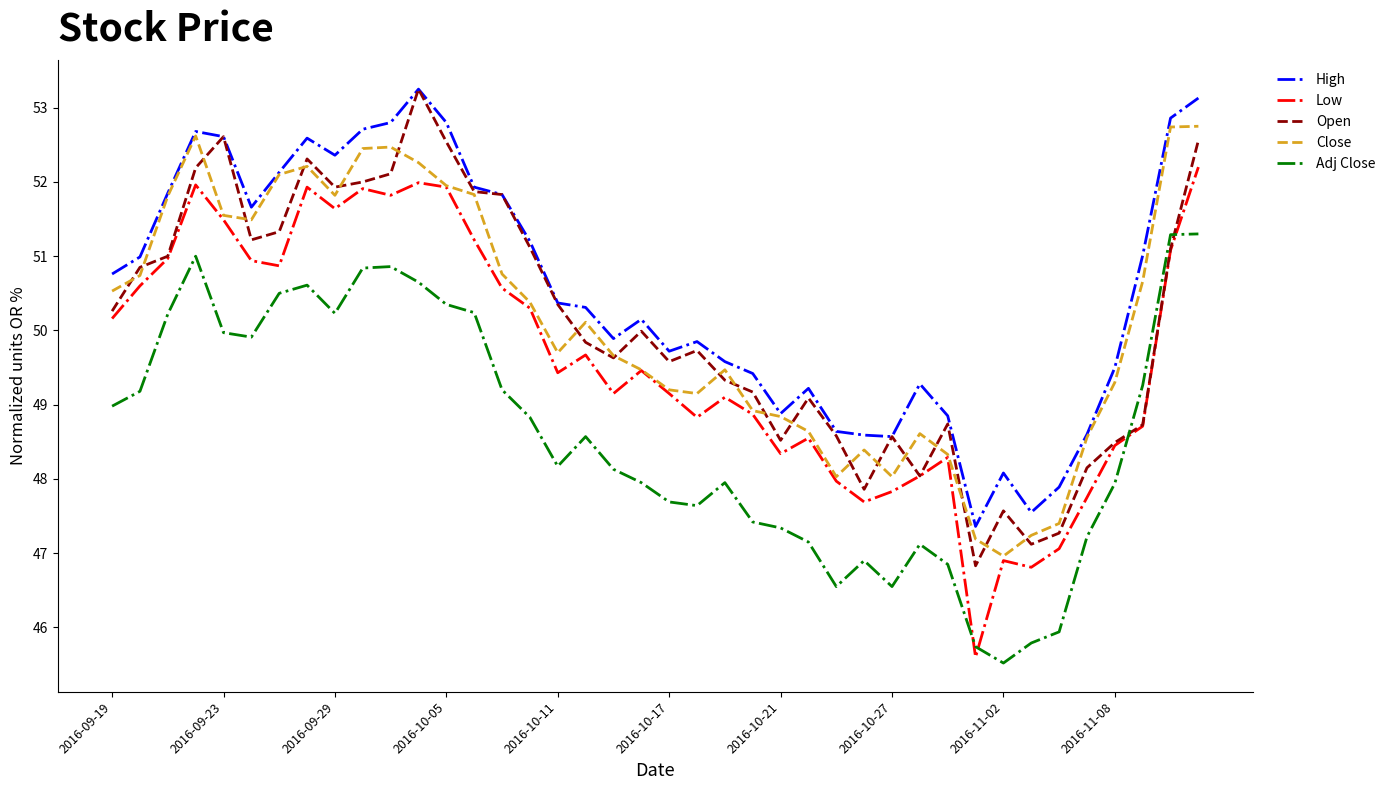

What is the lowest value of the Open series?

46.8